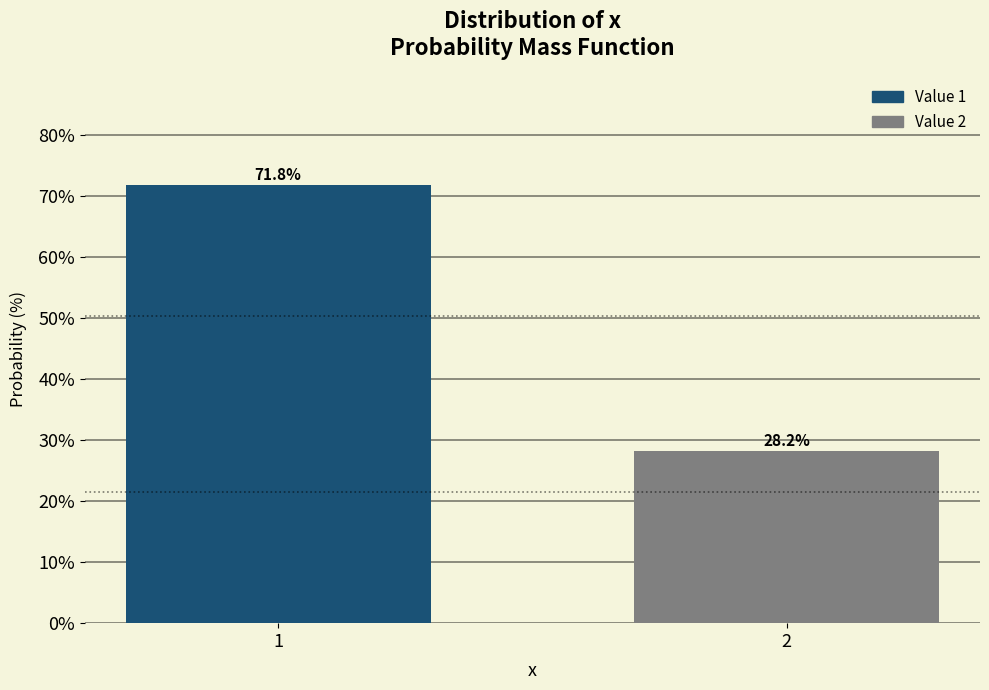

Reading left to right, what are all the values shown in this chart?

1=71.8	2=28.2